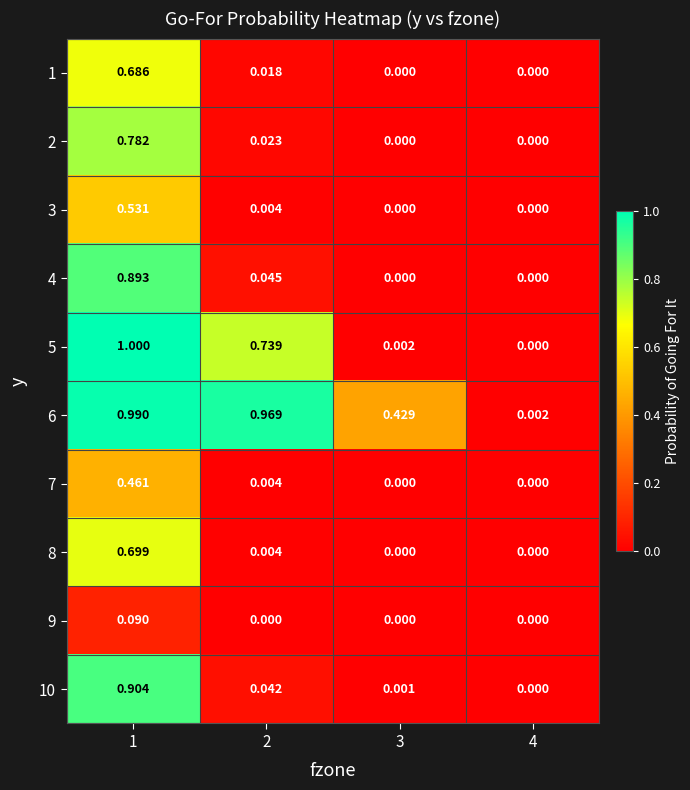

Which has a higher value, 2 or 1?

1